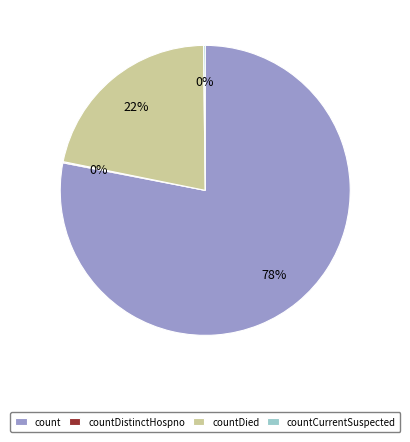

Does count account for over 50% of the chart?

Yes